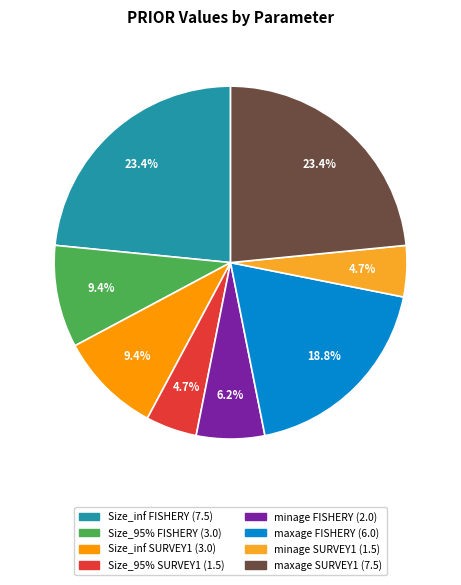

Is there a majority slice in this chart?

No